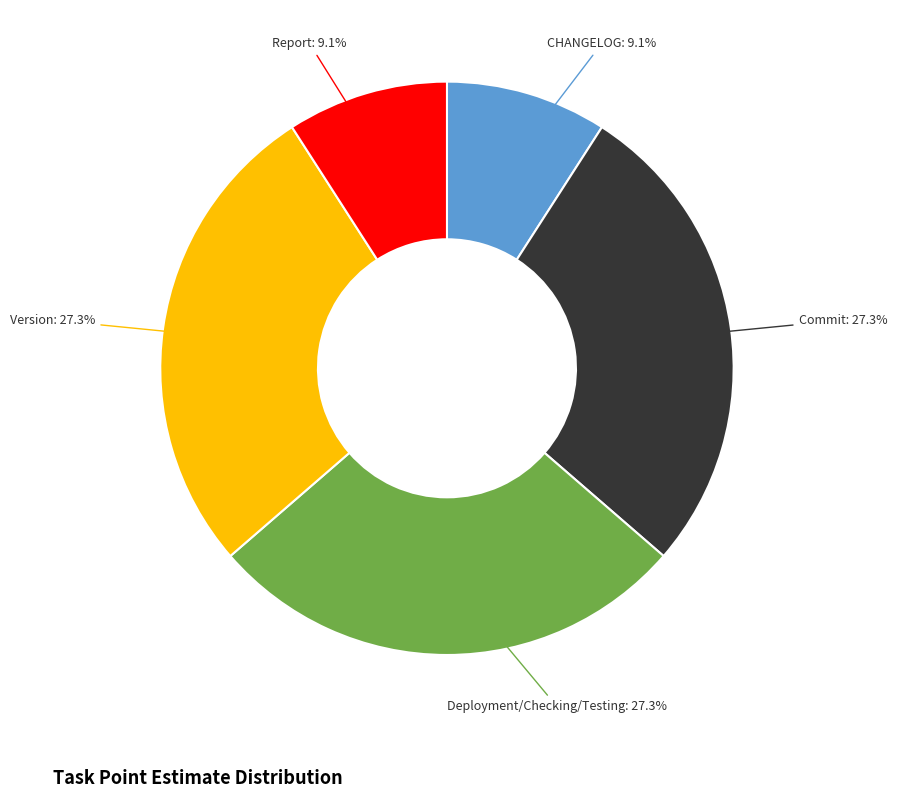

Is there a majority slice in this chart?

No